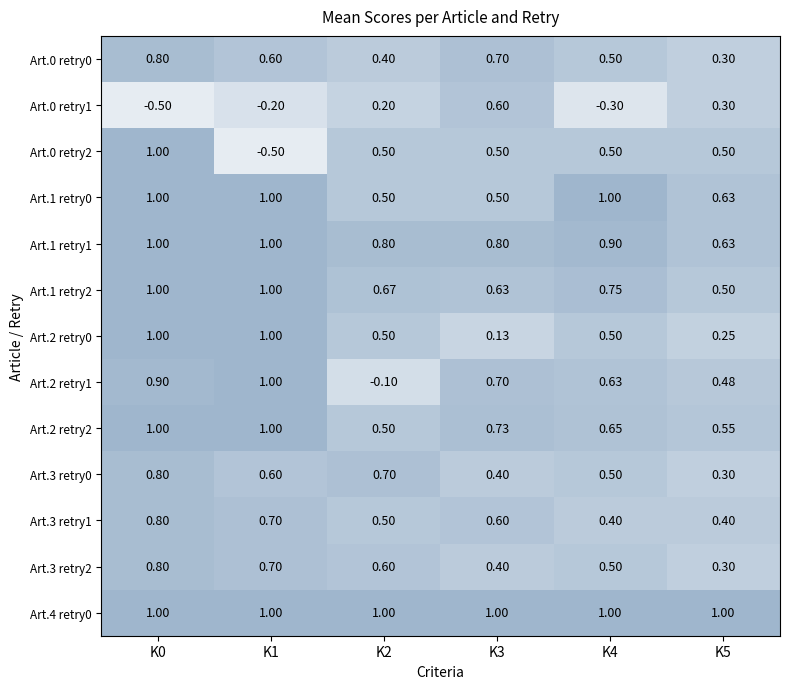

Is the value of Art.1 retry0 at K5 greater than the value of Art.3 retry2 at K3?

Yes